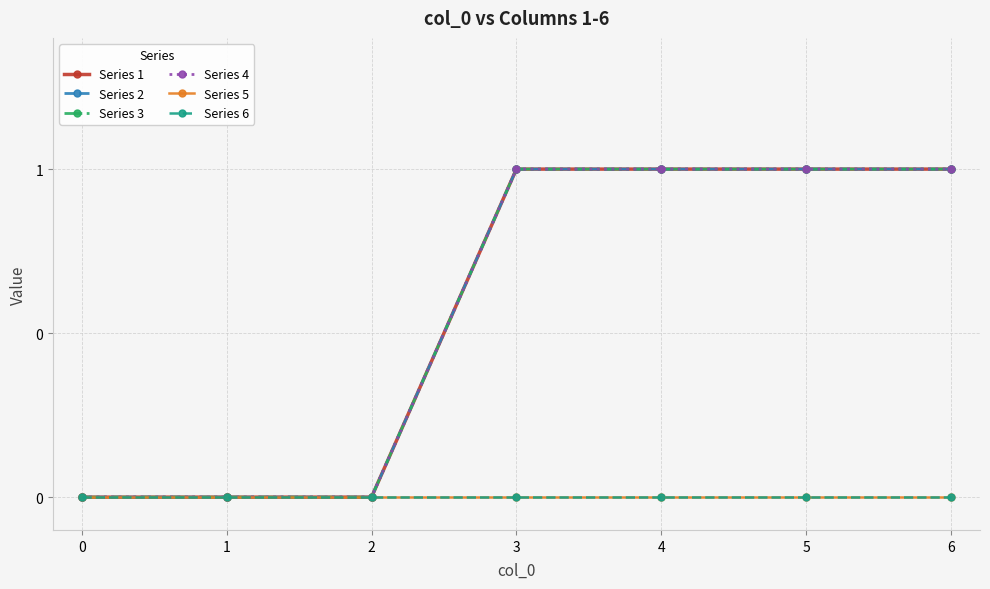

Is this an area chart (filled region under the line)?

No